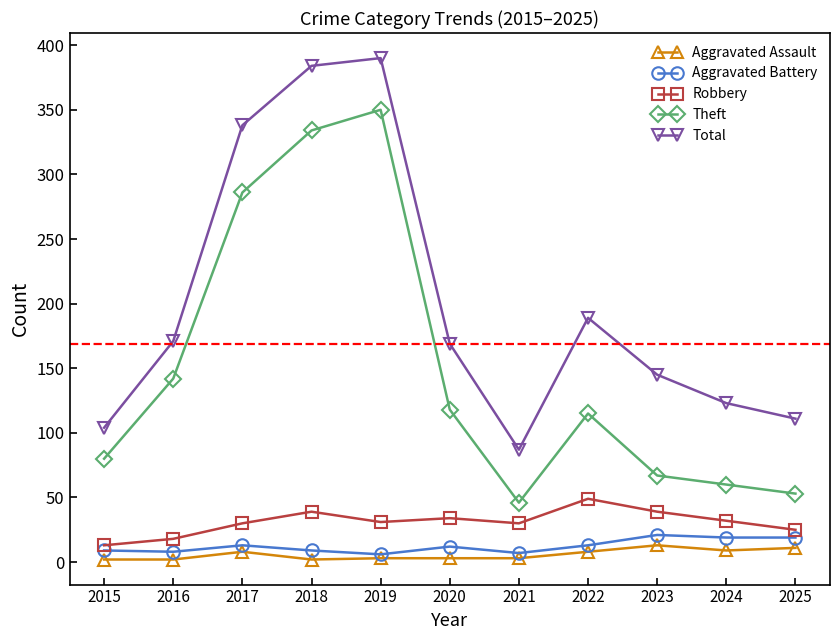

Rank the series by their maximum value, from highest to lowest.

Total, Theft, Robbery, Aggravated Battery, Aggravated Assault